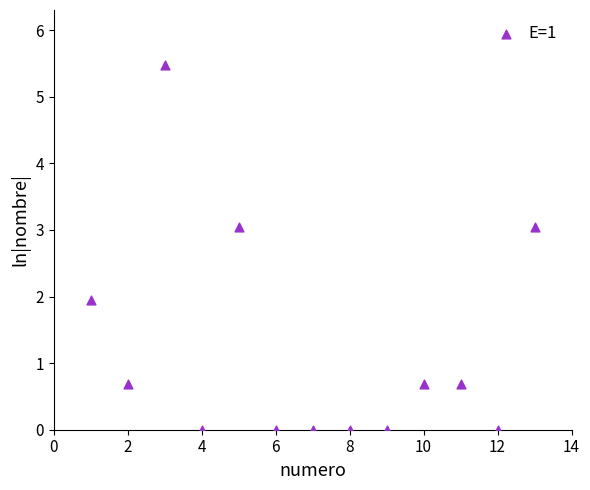

What is the range of Y values (max minus min)?

5.5